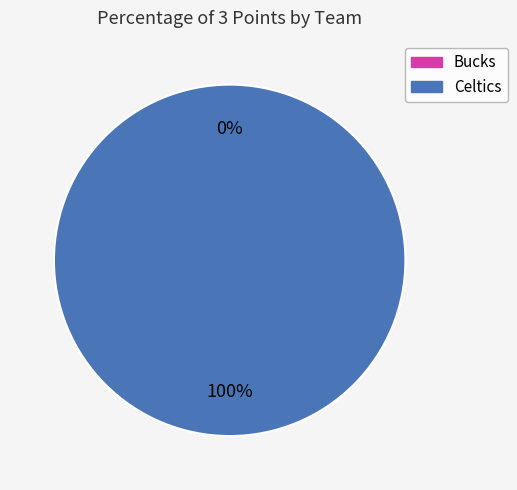

Which category accounts for the majority?

Celtics